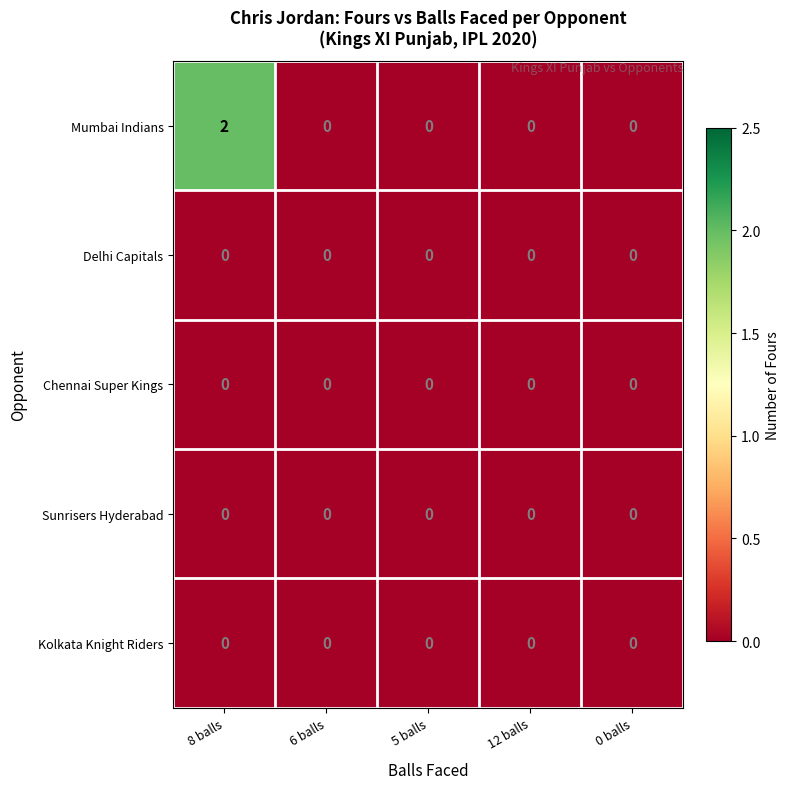

How many data points does each series have?

5